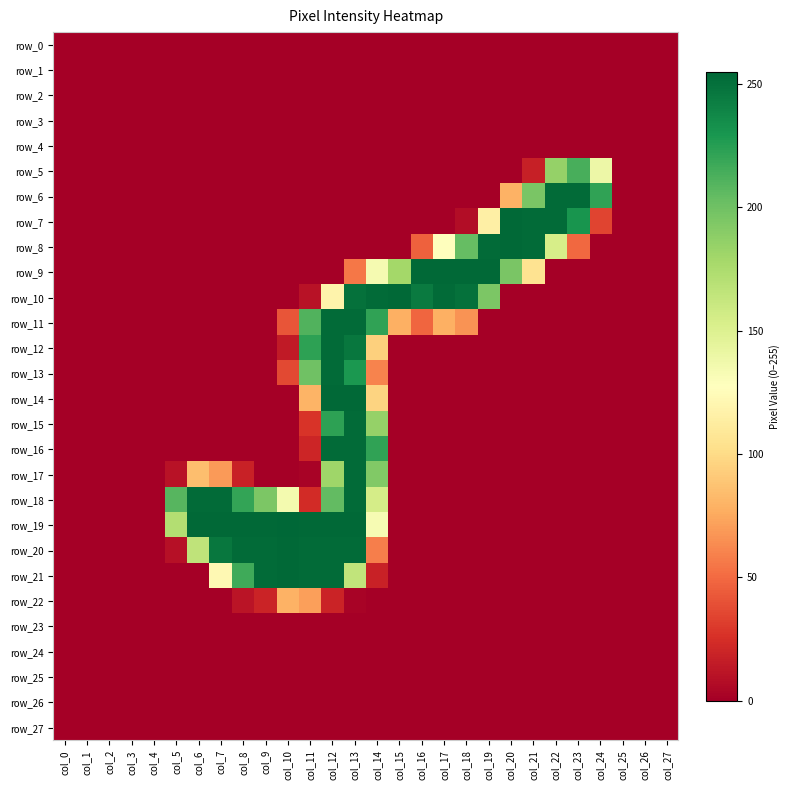

At how many categories does at least one series exceed 178?

20